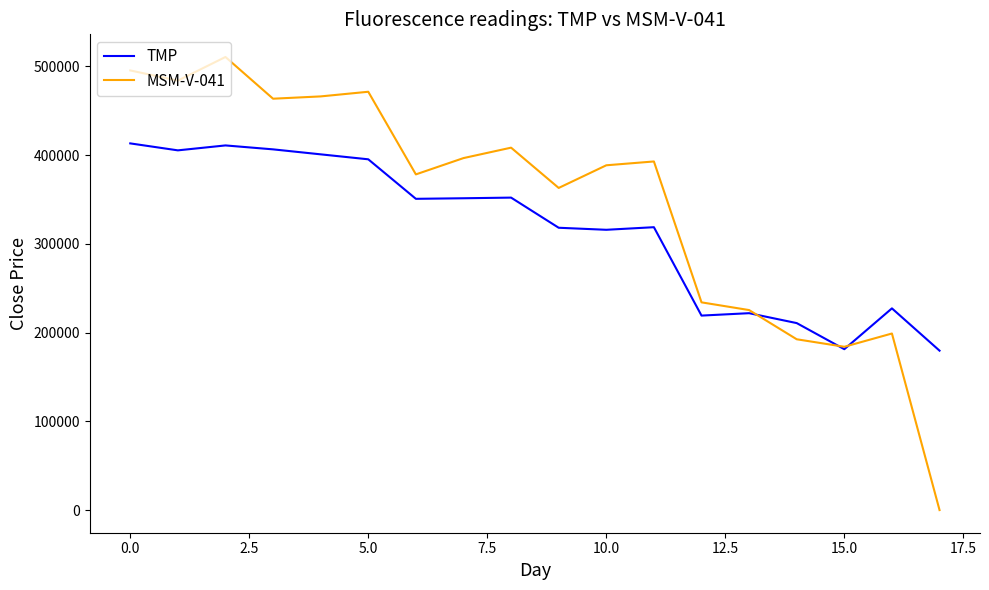

What is the highest value of the TMP series?

413220